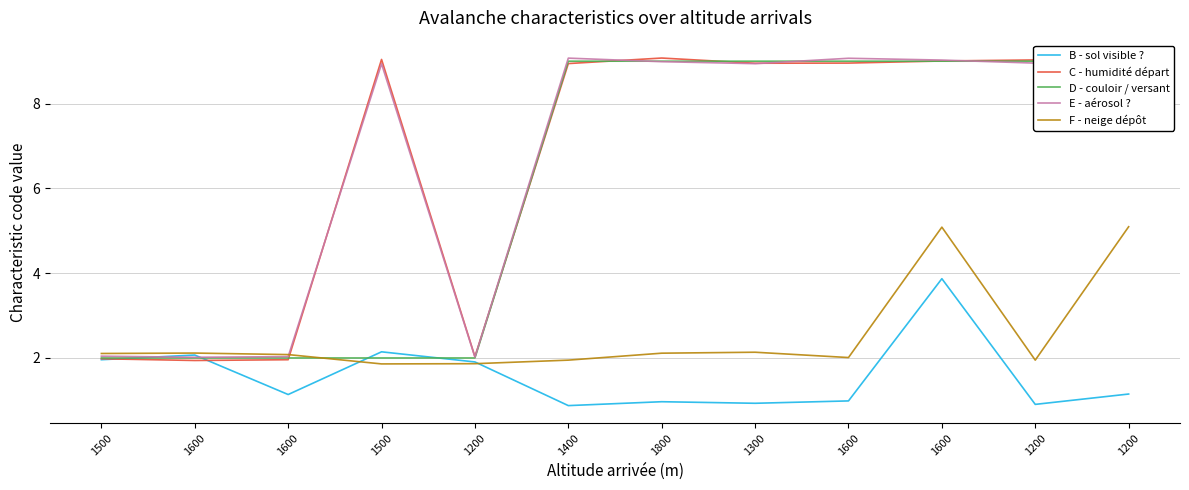

Which series ends up on top after the final intersection of E - aérosol ? and F - neige dépôt?

E - aérosol ?